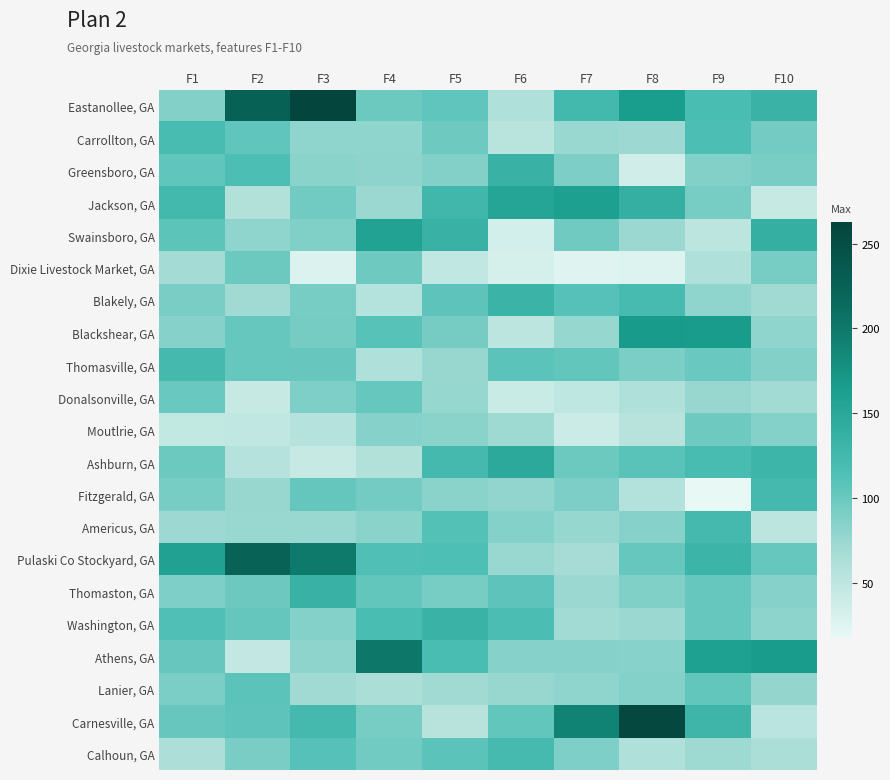

What is the total value across all series at F4?

2033.1